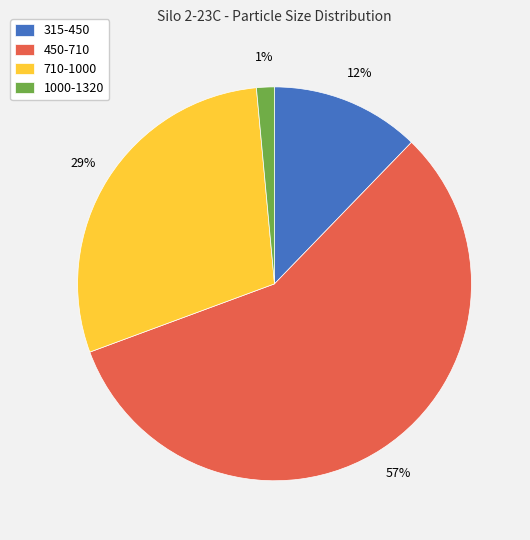

Combined, do 710-1000 and 1000-1320 account for over 50%?

No